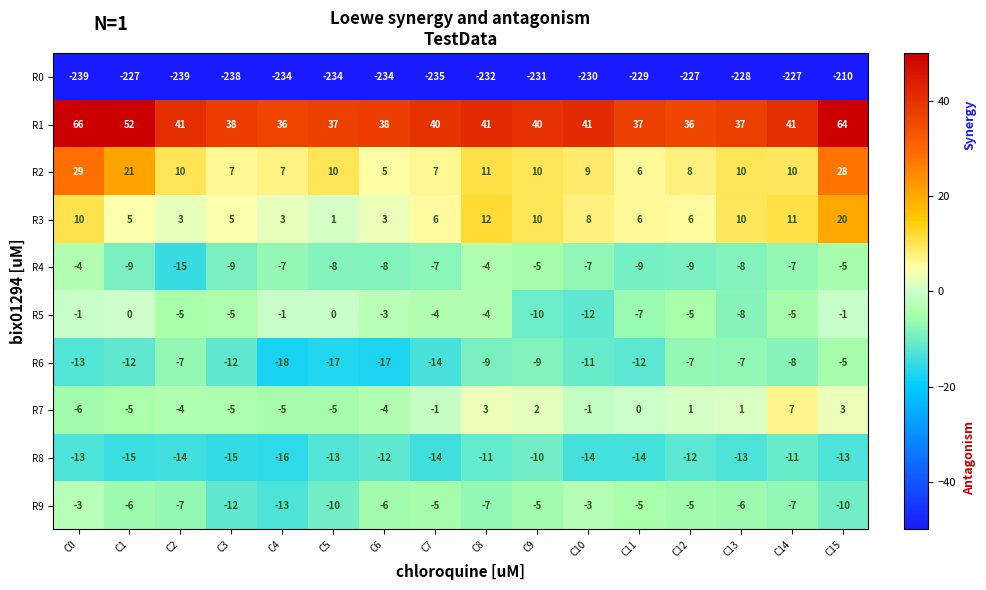

How many distinct data groups are displayed?

10